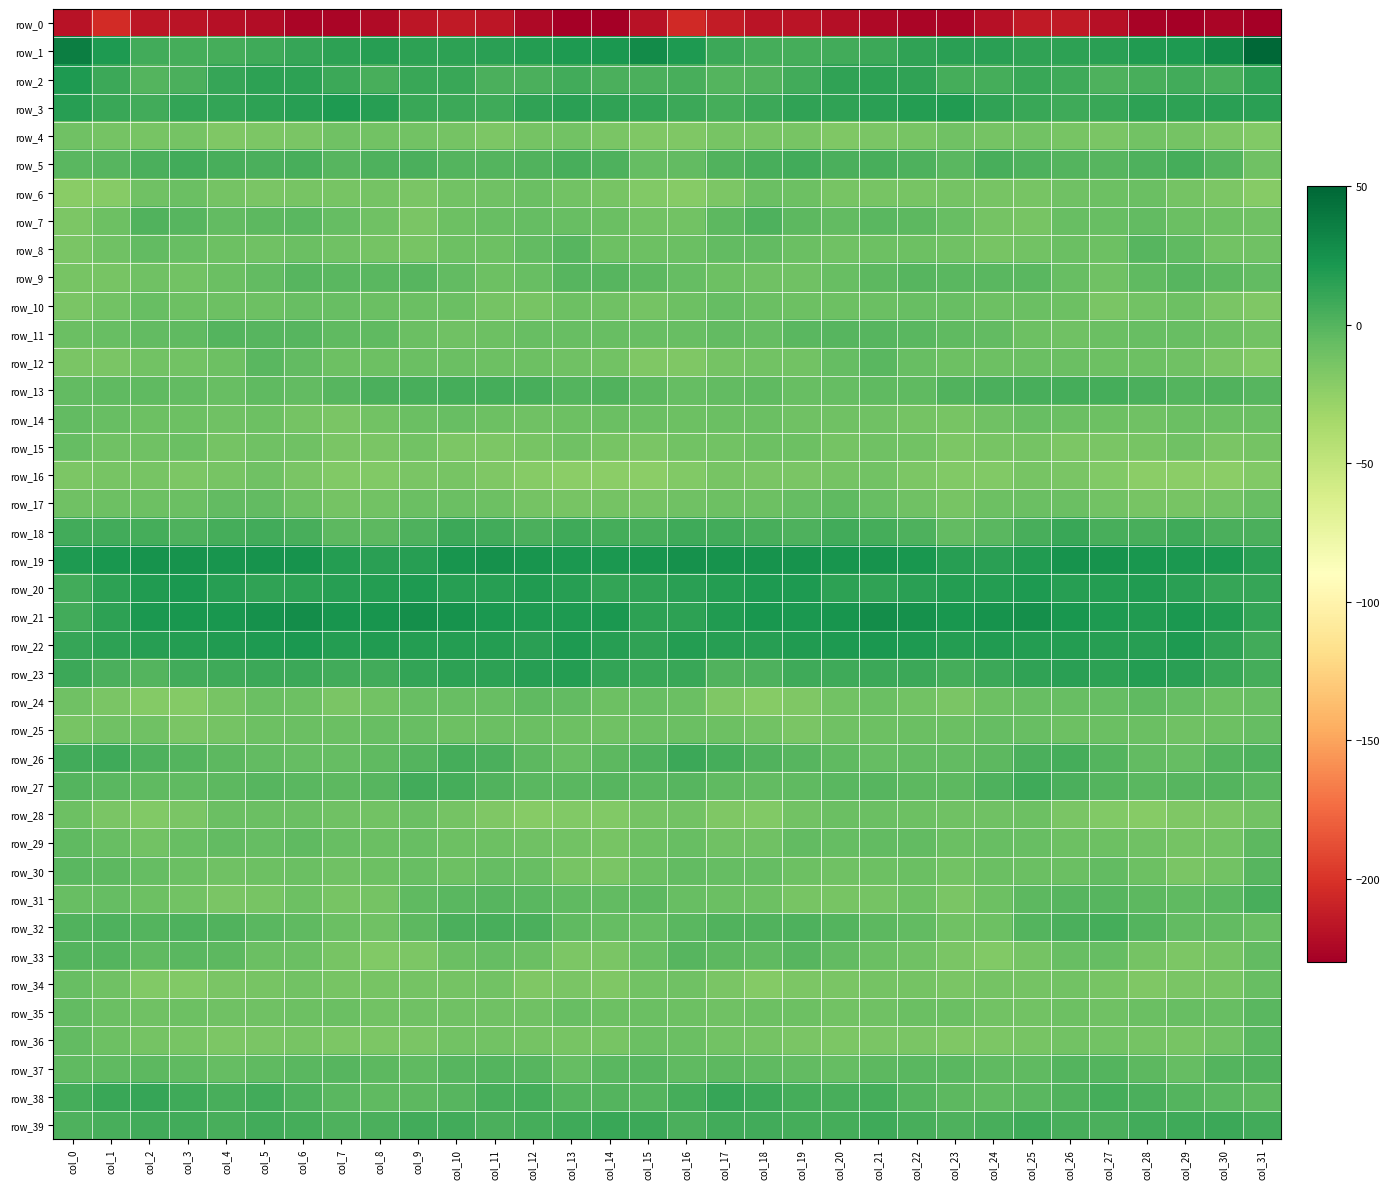

How many values in the row_29 series are below -7?

23